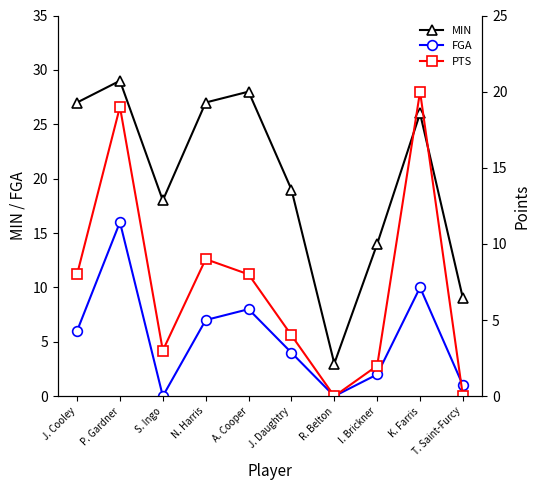

Which series ends up on top after the final intersection of FGA and PTS?

FGA